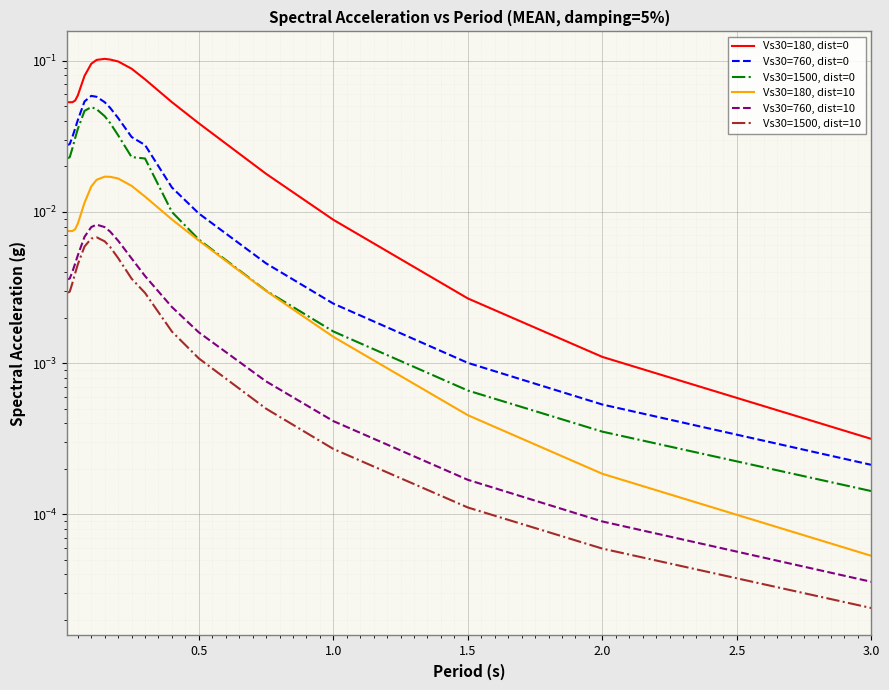

What are all the series names shown in the legend?

Vs30=180, dist=0, Vs30=760, dist=0, Vs30=1500, dist=0, Vs30=180, dist=10, Vs30=760, dist=10, Vs30=1500, dist=10